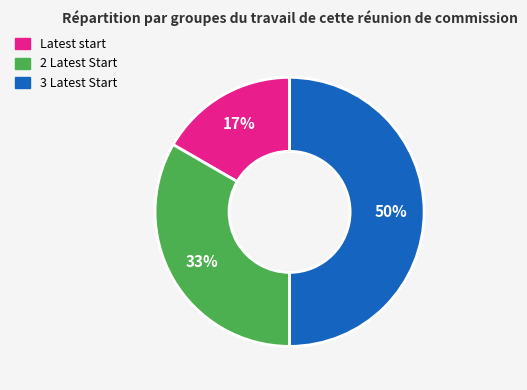

What percentage is the Latest start slice, to the nearest percent?

17%